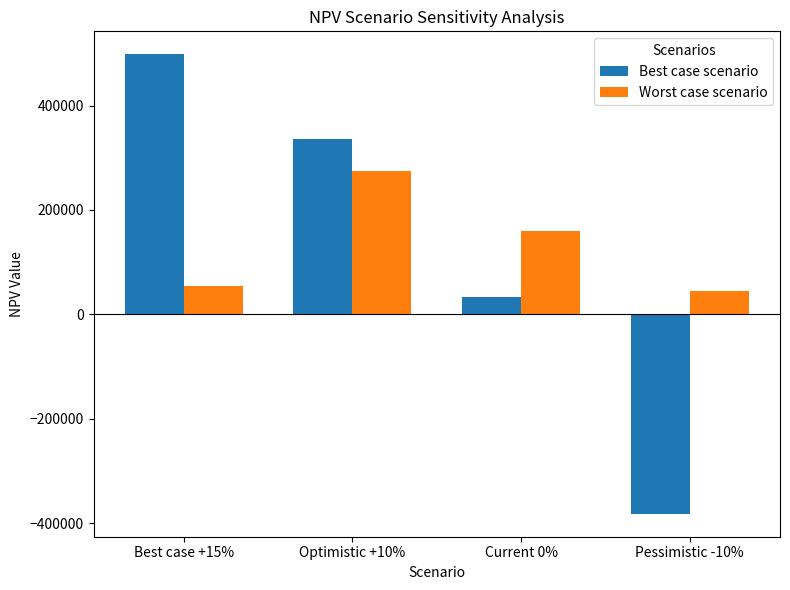

Reading right to left, list all the values displayed in this chart.

Best case scenario: -382169.2	33158.4	335607.9	498097.7
Worst case scenario: 45131.4	159878.5	275069.2	54829.2